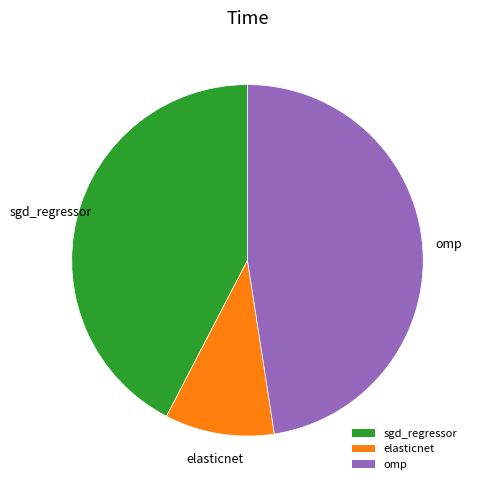

Rank the categories by value from highest to lowest.

omp, sgd_regressor, elasticnet